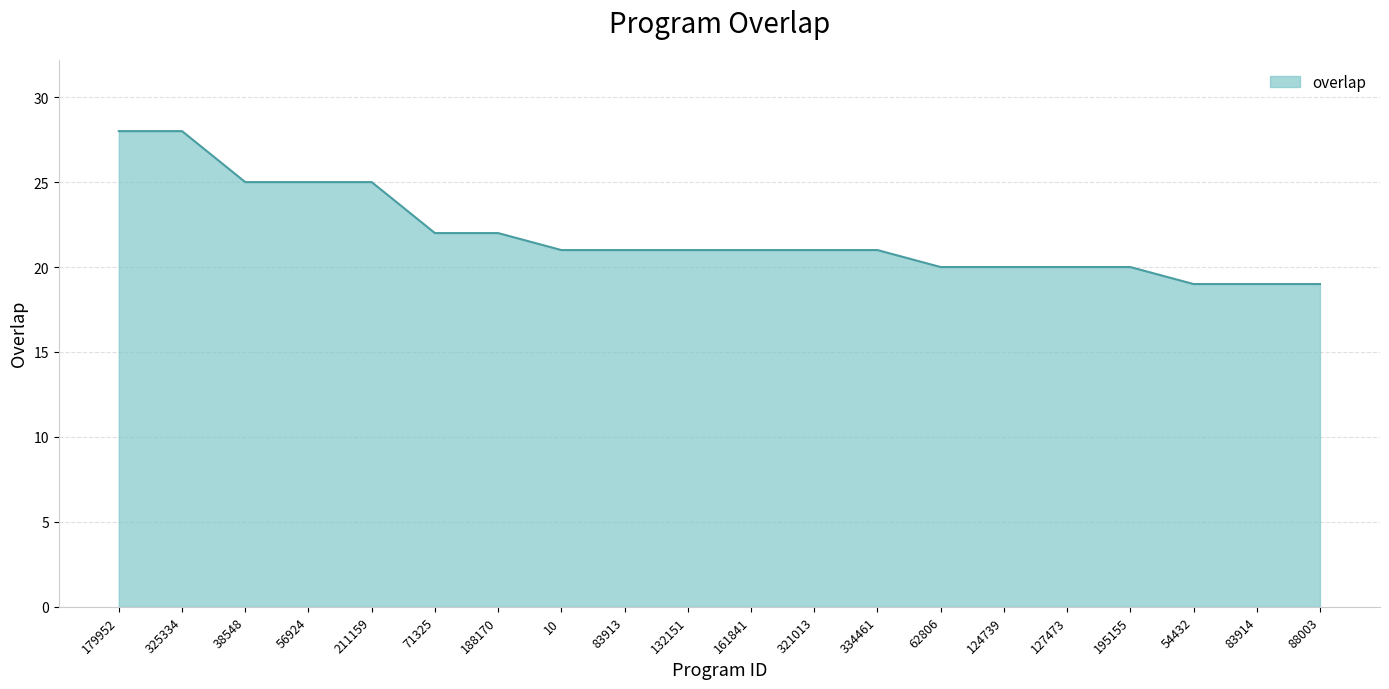

What is the average value?

22